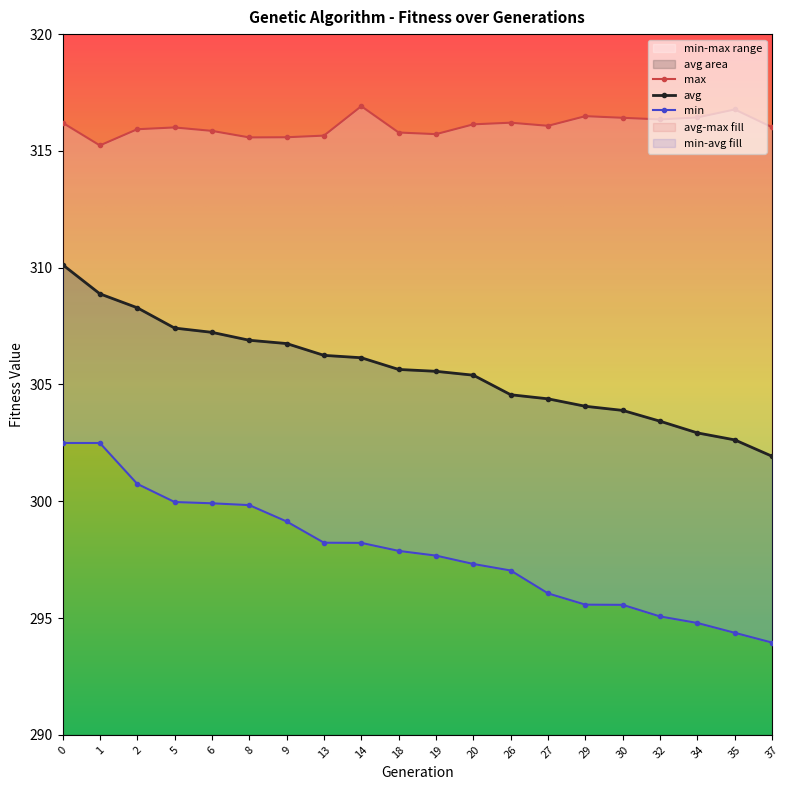

How many values in the avg series exceed 305?

12